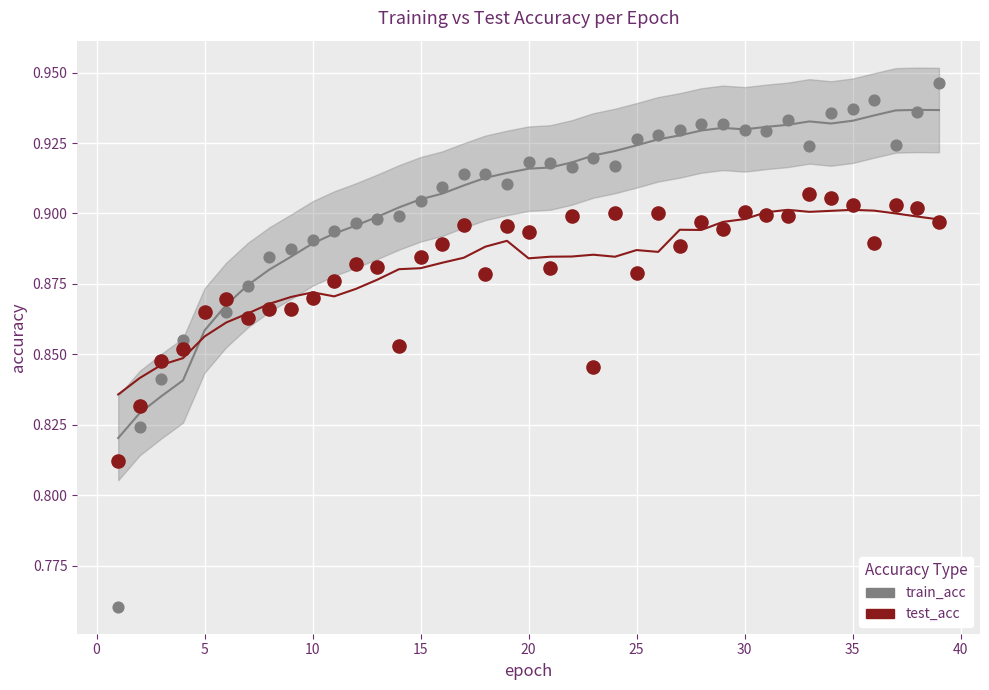

Which series reaches the maximum Y coordinate?

train_acc